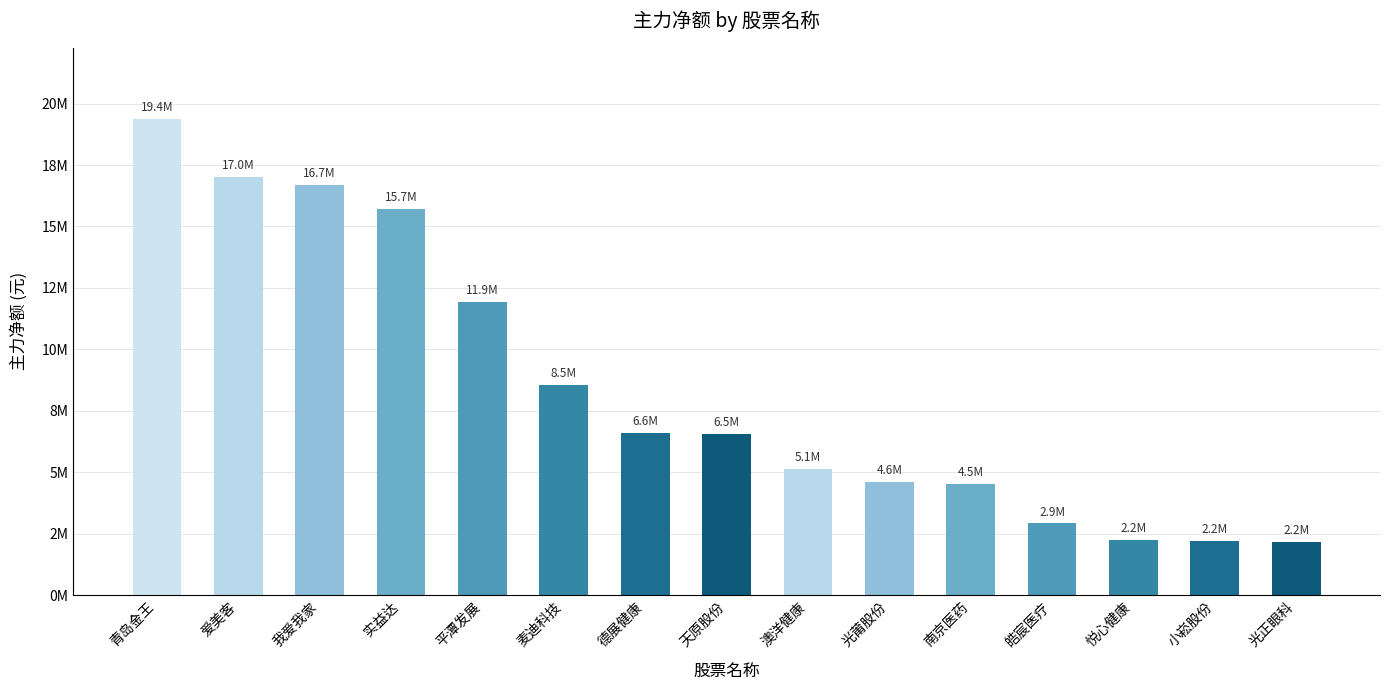

At which label does the data first exceed 6548931?

青岛金王